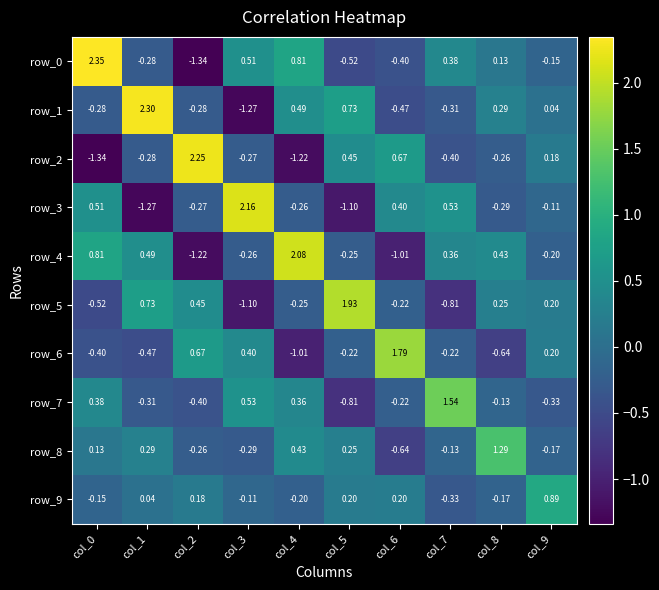

What is the smallest value displayed?

-1.3